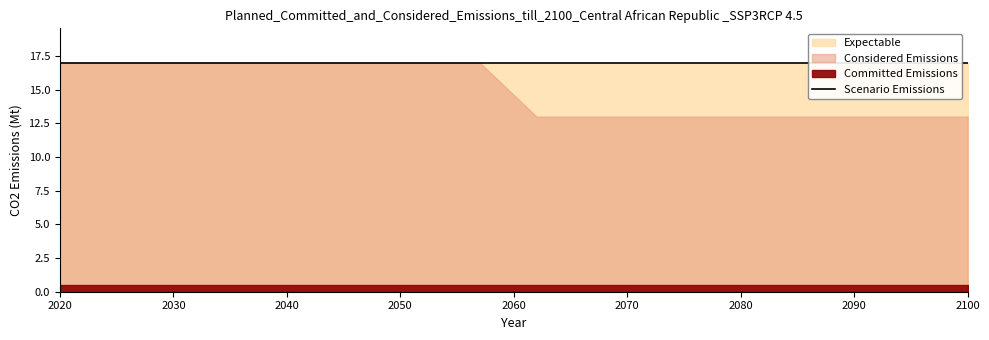

Which has a higher value, 64 or 55?

64